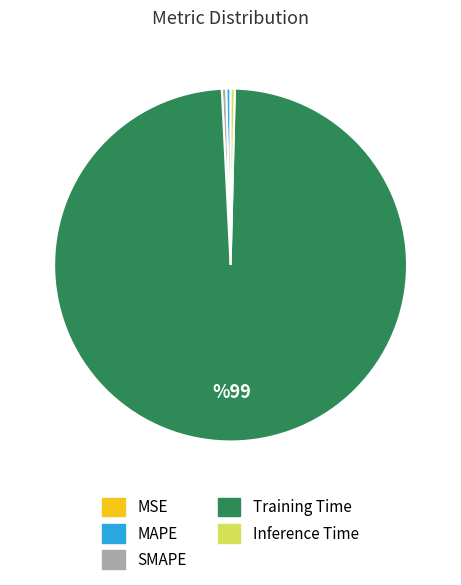

Between Training Time and SMAPE, which is larger?

Training Time